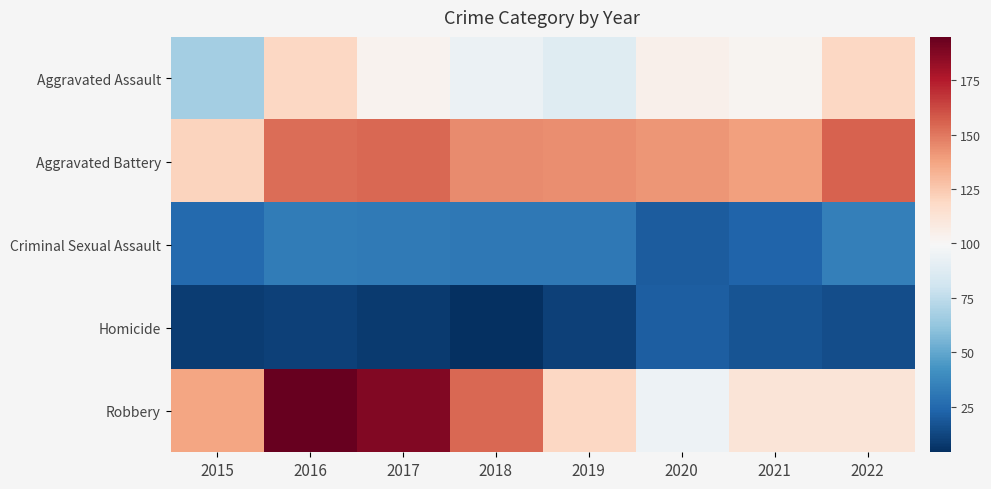

Reading right to left, list all the values displayed in this chart.

Aggravated Assault: 2022=119	2021=102	2020=104	2019=88	2018=94	2017=103	2016=119	2015=67
Aggravated Battery: 2022=156	2021=139	2020=142	2019=144	2018=145	2017=154	2016=153	2015=121
Criminal Sexual Assault: 2022=34	2021=23	2020=20	2019=31	2018=31	2017=32	2016=33	2015=25
Homicide: 2022=15	2021=17	2020=21	2019=10	2018=4	2017=8	2016=10	2015=9
Robbery: 2022=112	2021=112	2020=95	2019=119	2018=154	2017=188	2016=195	2015=137